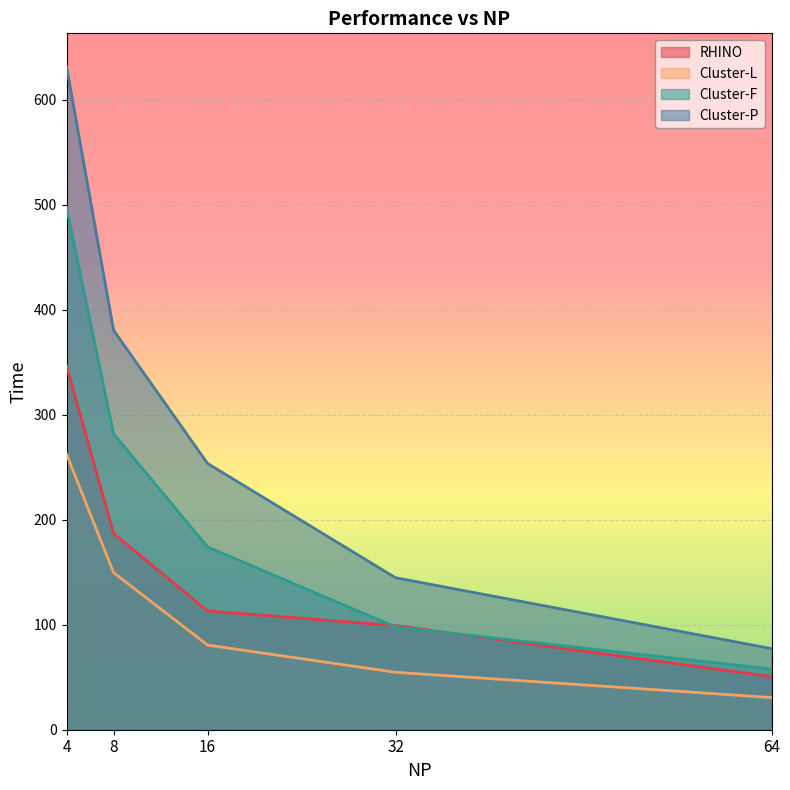

How many data points in RHINO are less than 113?

2